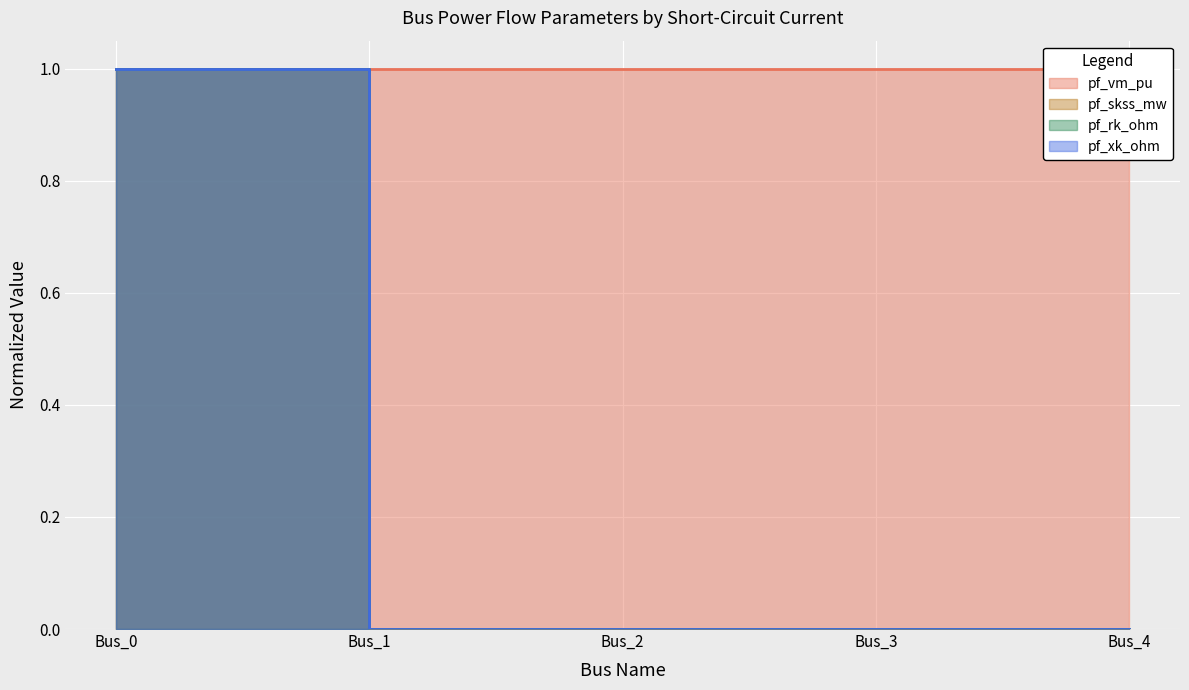

The value of pf_vm_pu at Bus_2 is -0.3. True or false?

False